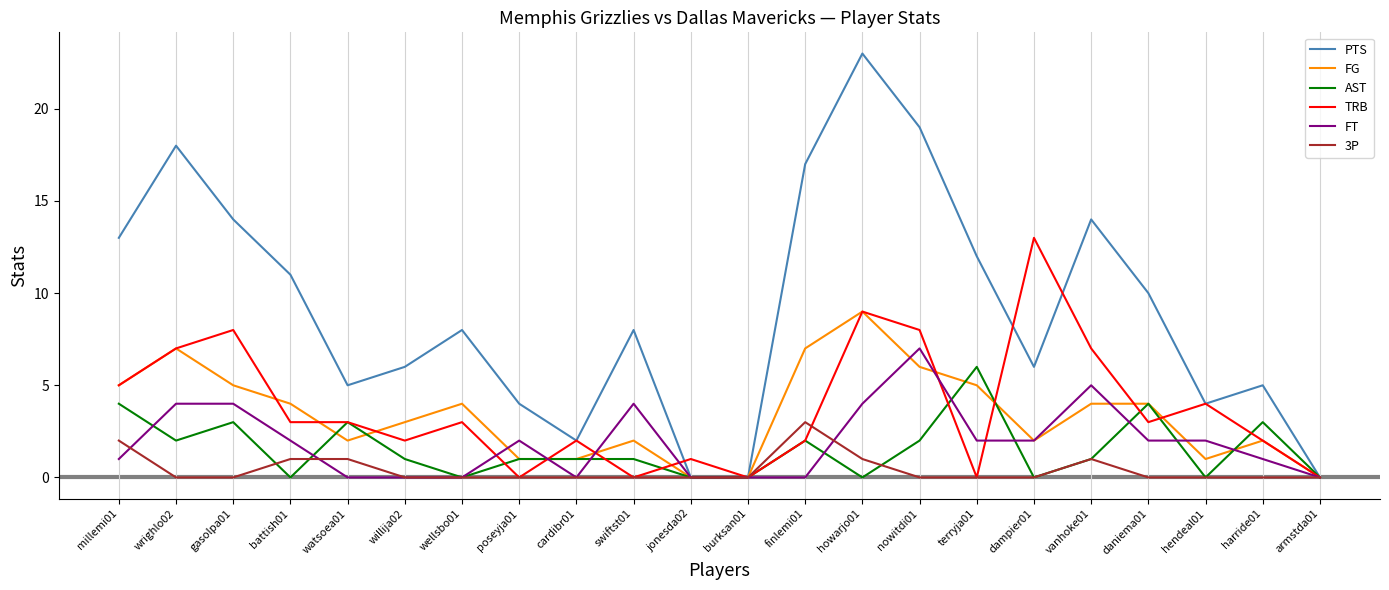

Which category has the highest value across all series?

howarjo01